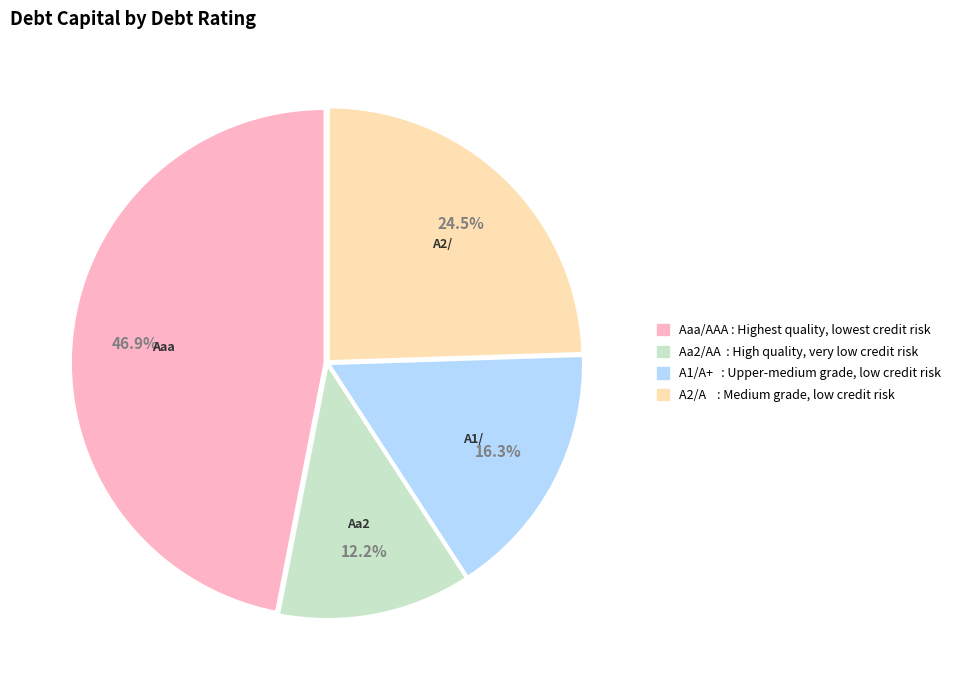

To the nearest percent, what is the average slice percentage?

25%